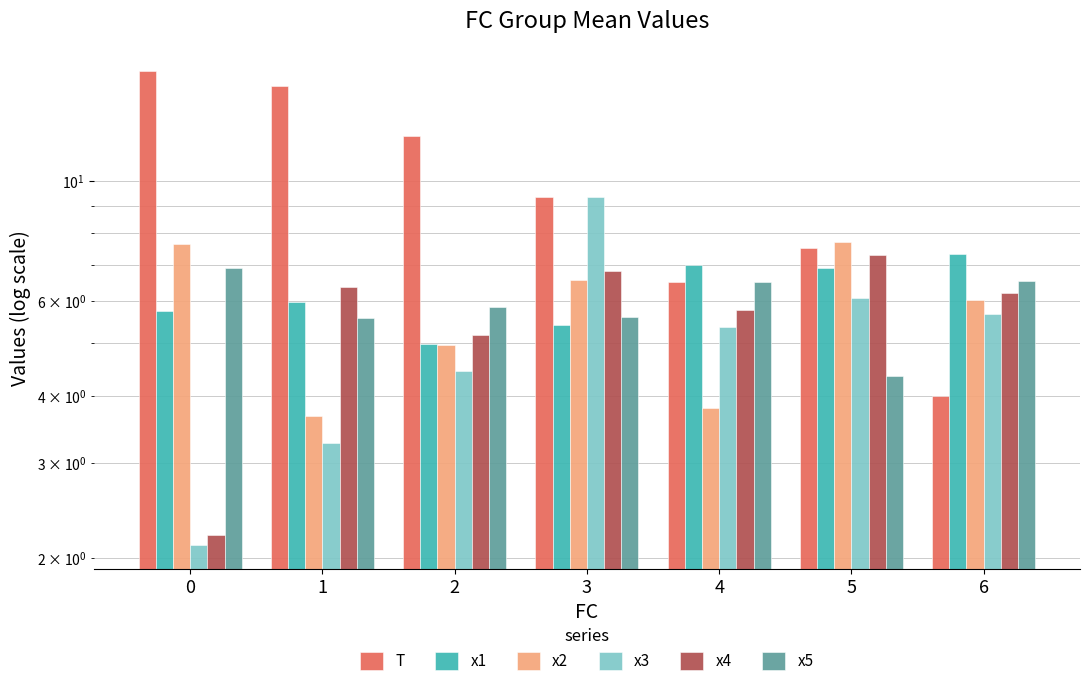

At 3, list the series in order from largest to smallest.

x3, T, x4, x2, x5, x1